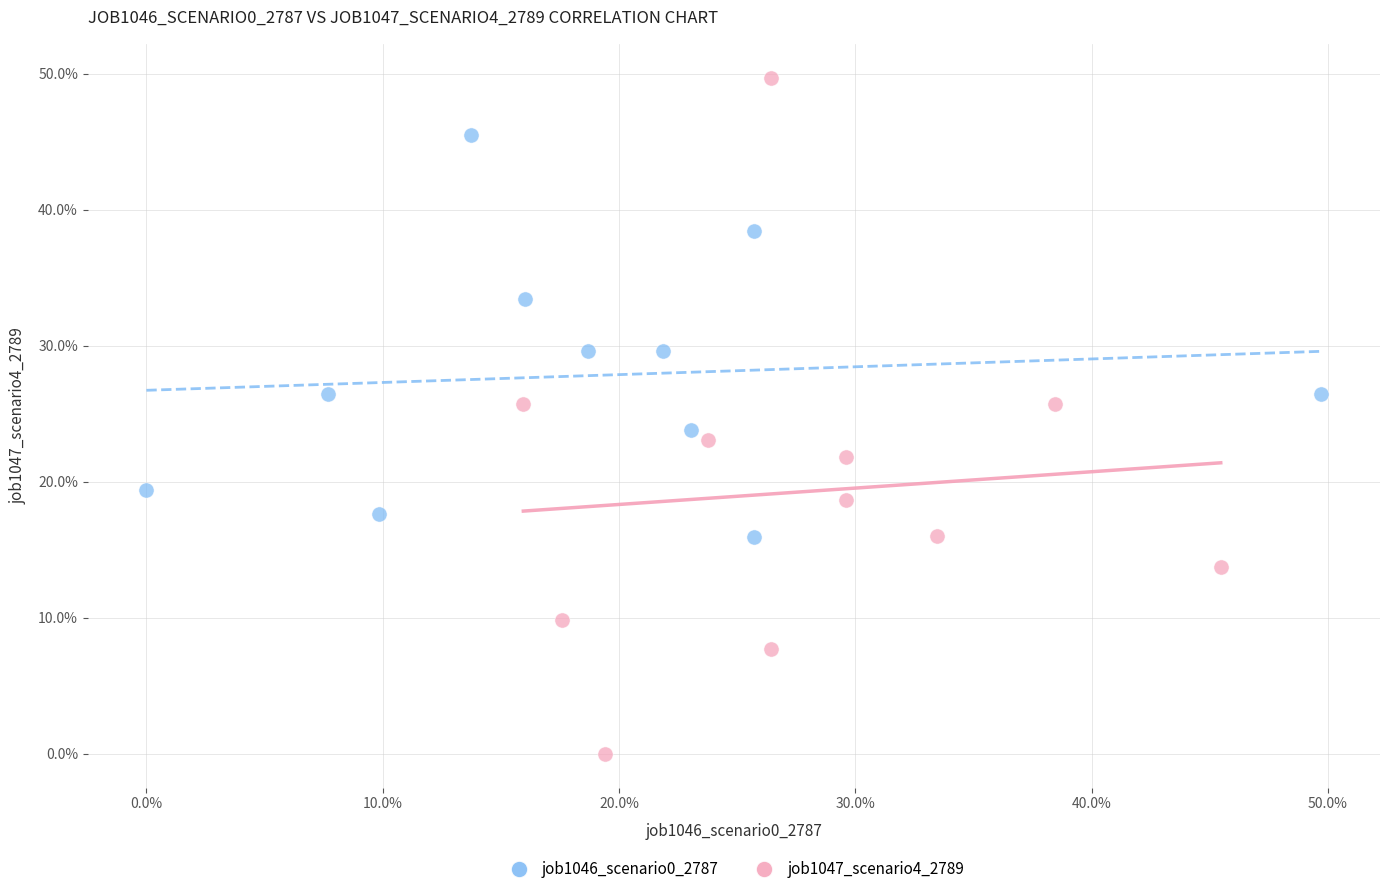

Which series has the largest Y range (max minus min)?

job1047_scenario4_2789